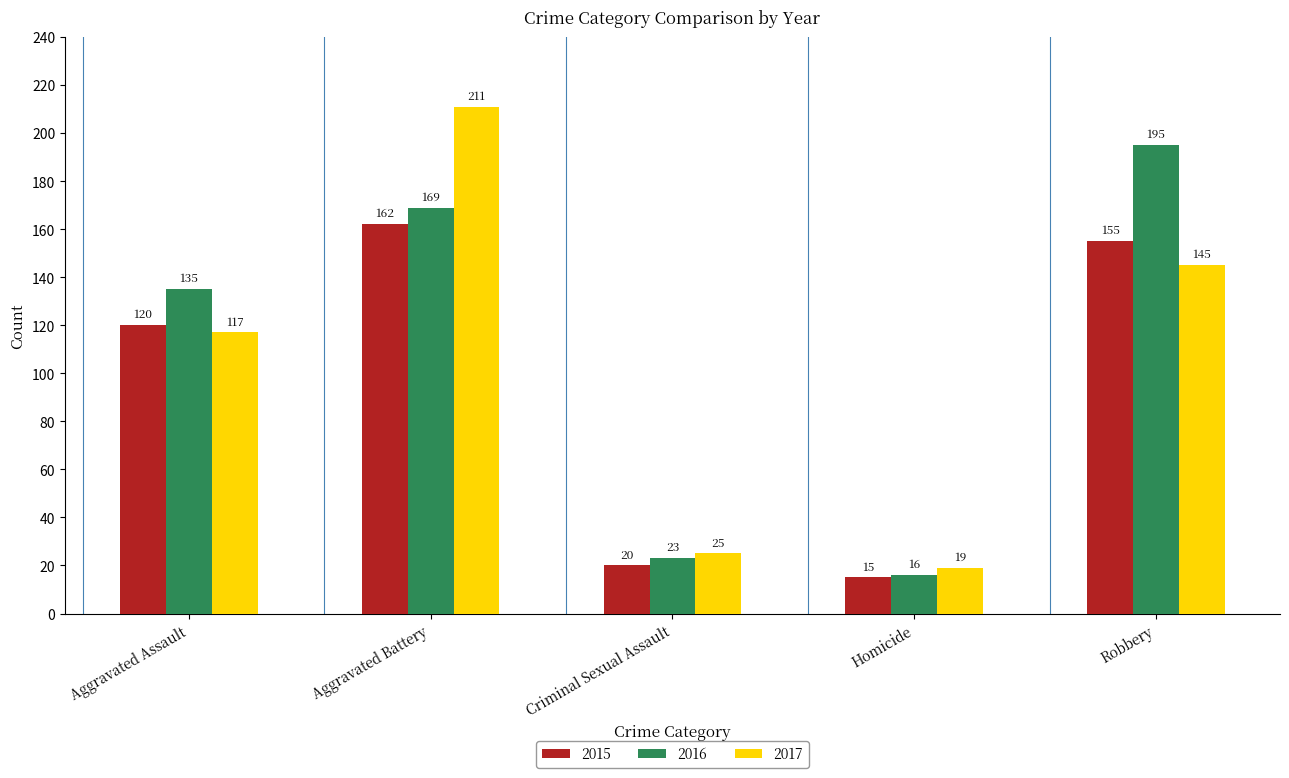

How many categories are shown in the chart?

5